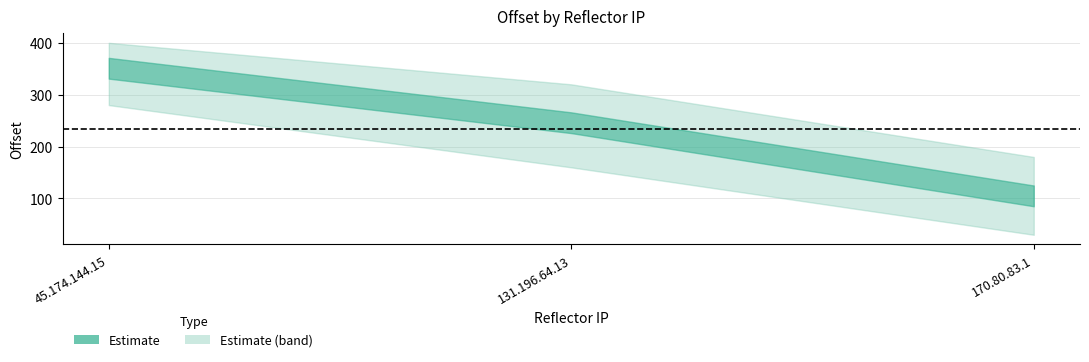

Which category has the lowest value across all series?

170.80.83.1